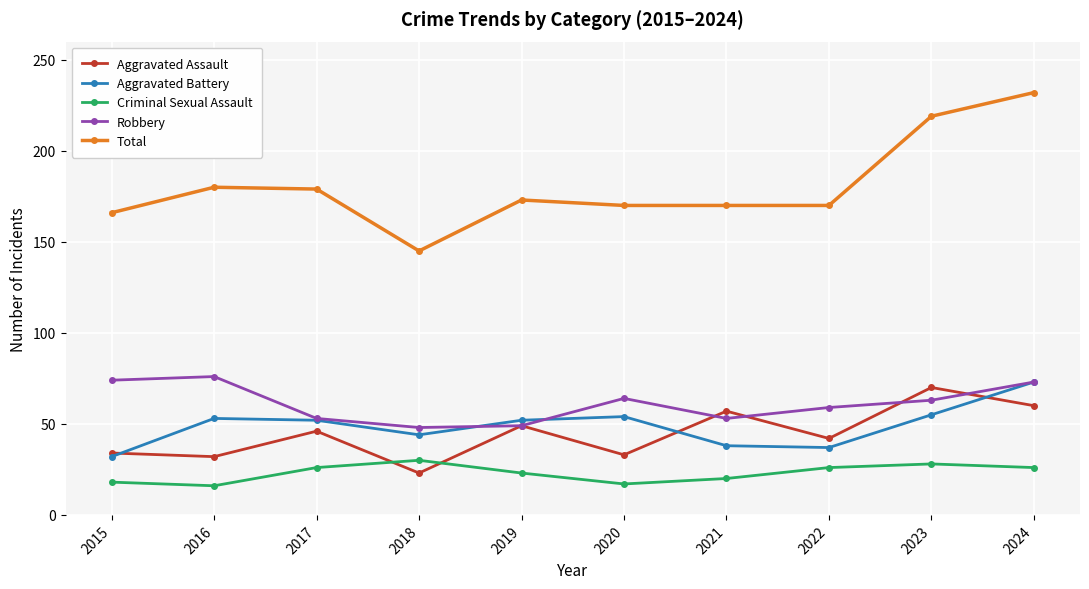

Which series has the largest range (max minus min)?

Total